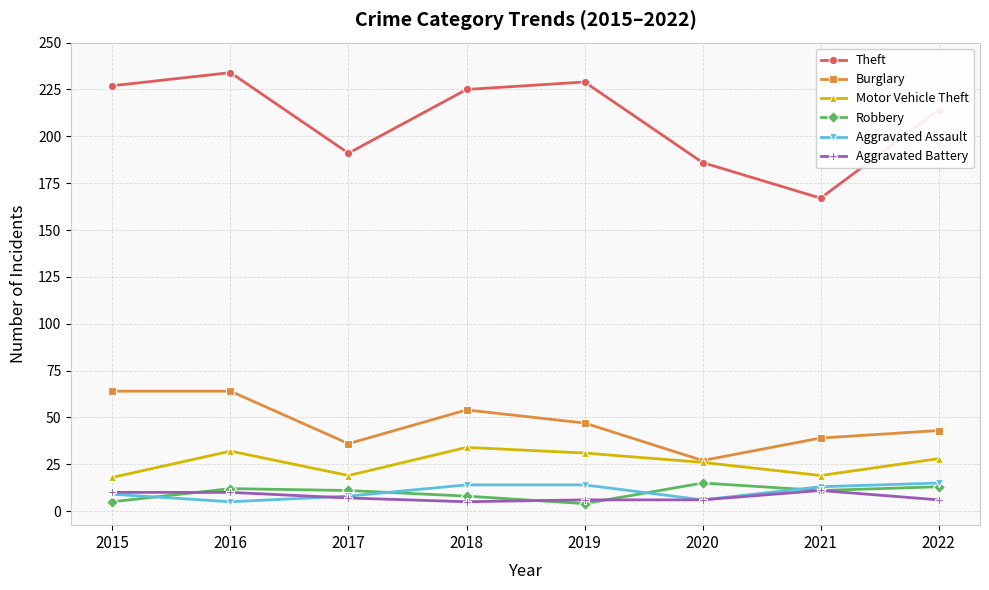

At which category does Theft reach its first local peak?

2016